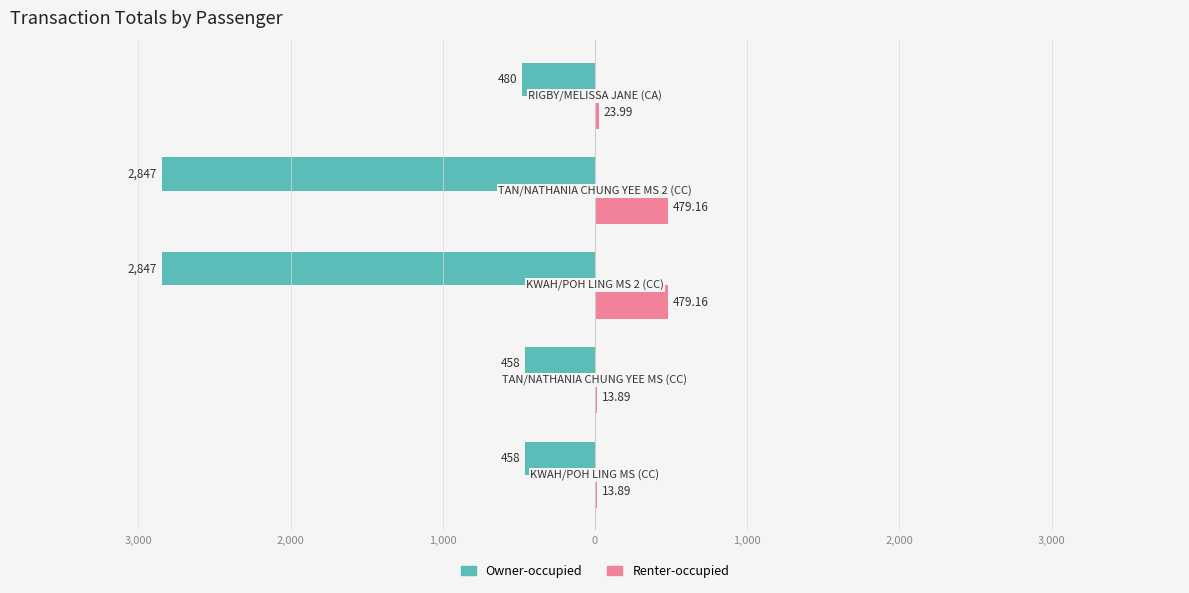

What are all the series names shown in the legend?

Owner-occupied, Renter-occupied